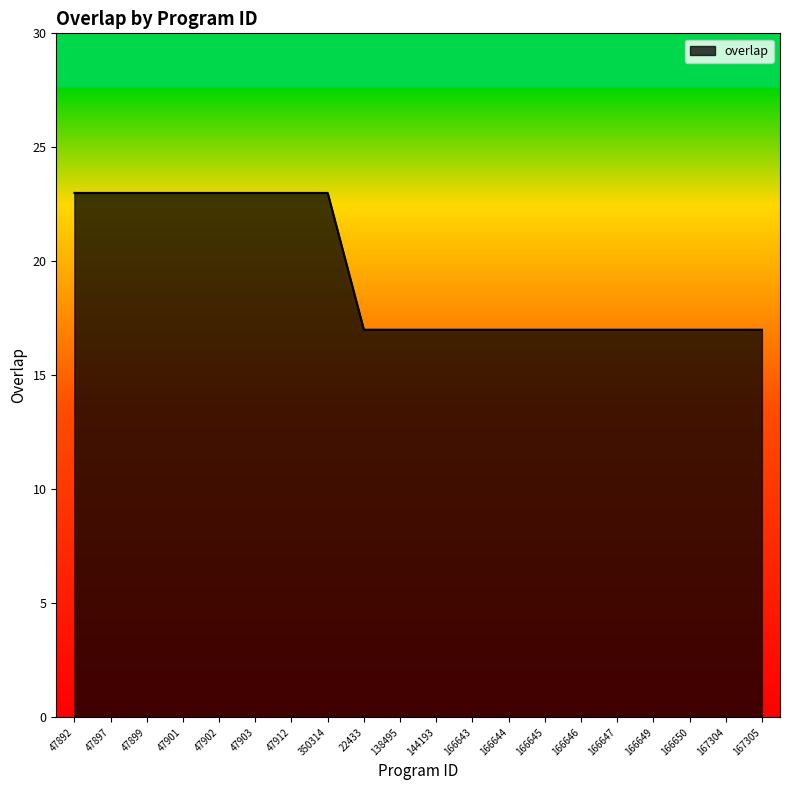

What position from the left is 144193?

11